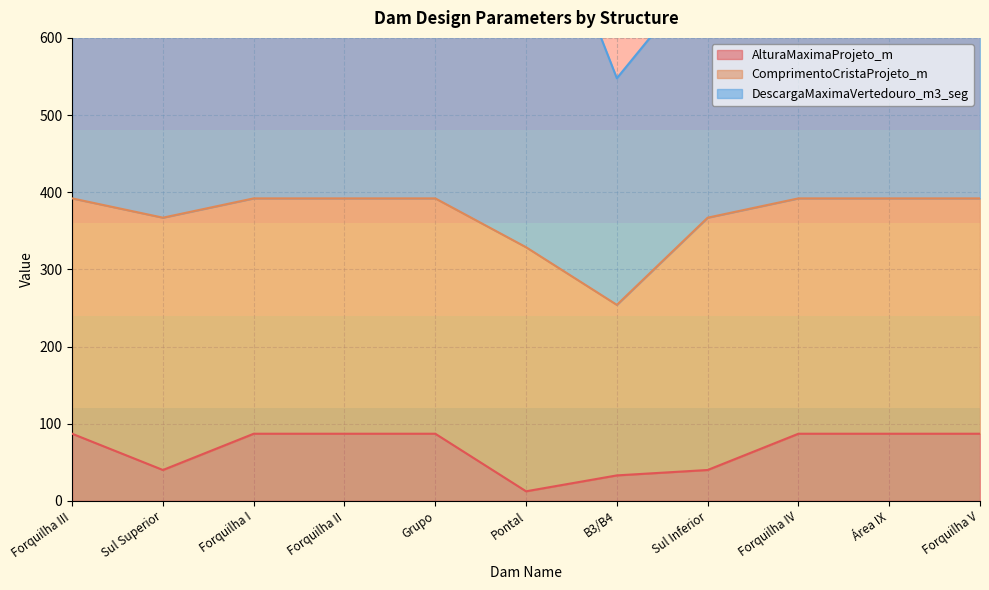

Between Área IX and B3/B4, which is larger?

Área IX